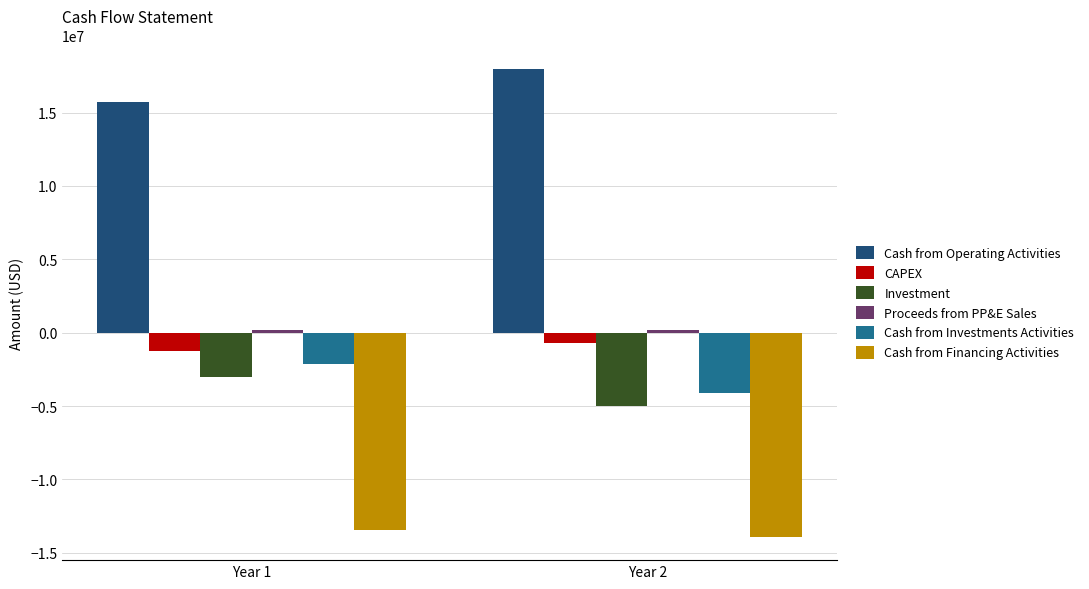

How many bars are there in total?

12